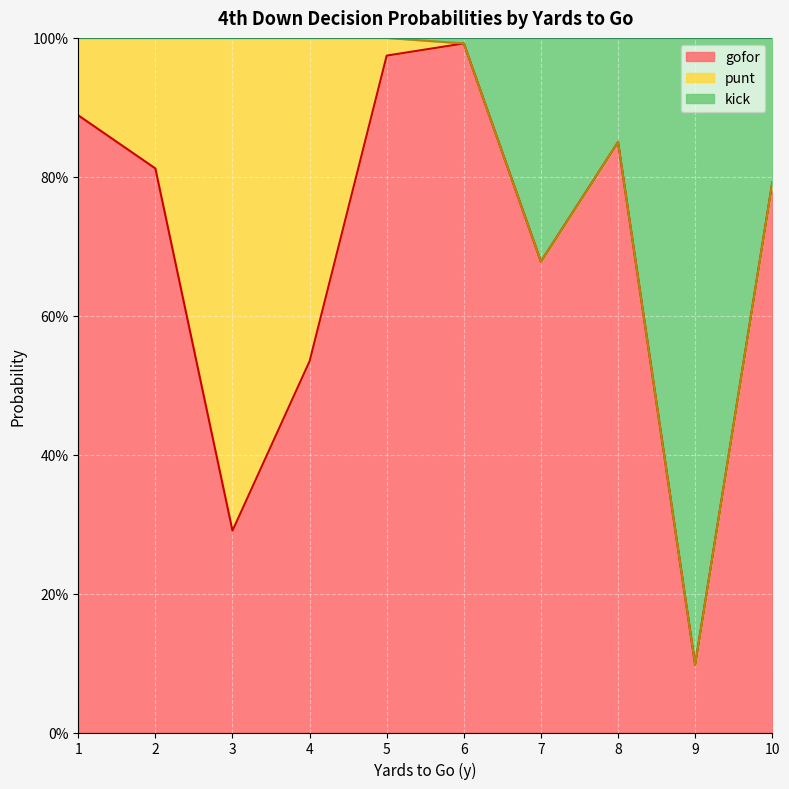

What are all the series names shown in the legend?

gofor, punt, kick